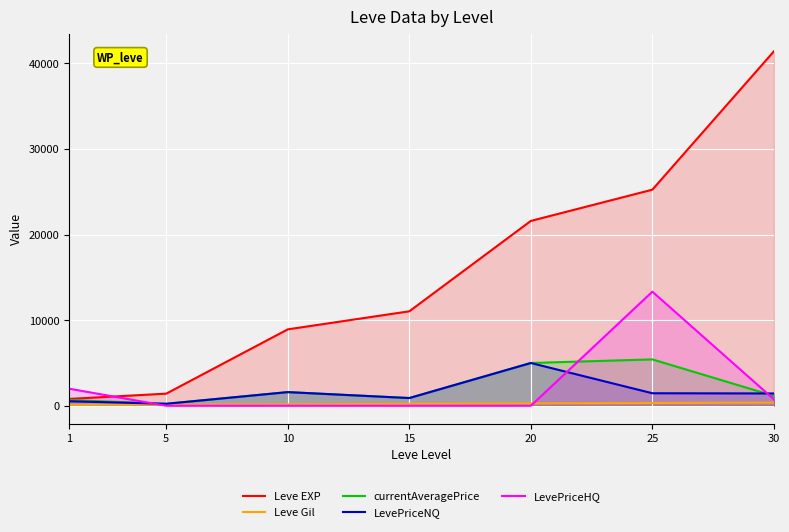

Which series has the widest spread of values?

Leve EXP